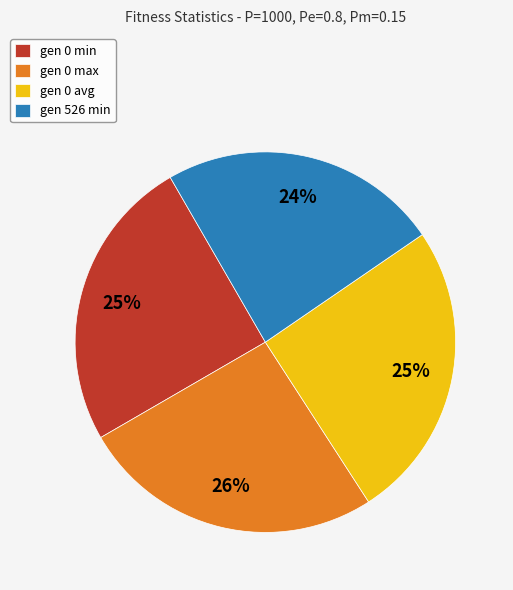

Do gen 0 max and gen 0 avg together represent more than half of the pie?

Yes